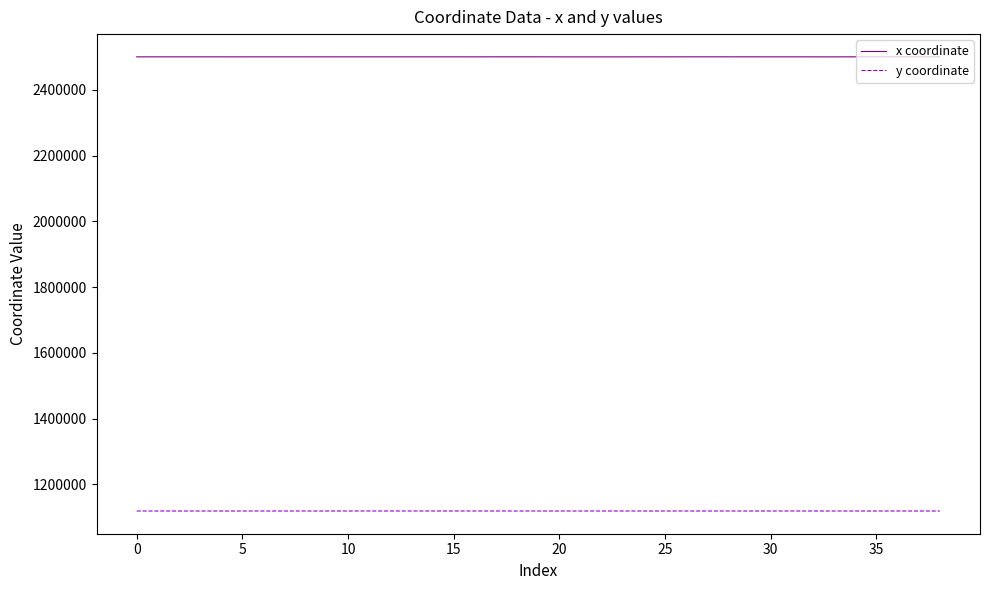

List the series in order of their peak value, highest first.

x coordinate, y coordinate